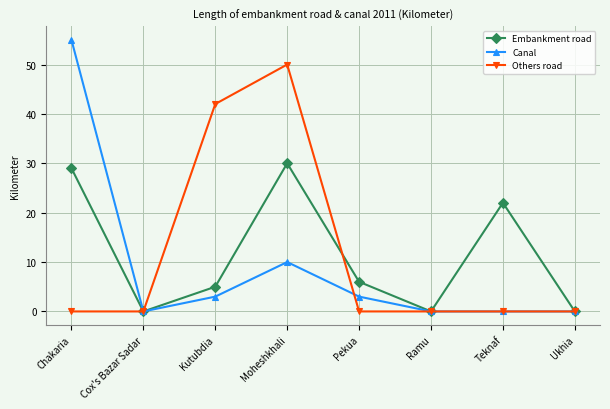

True or false: Canal has a value of 97 at Chakaria.

False